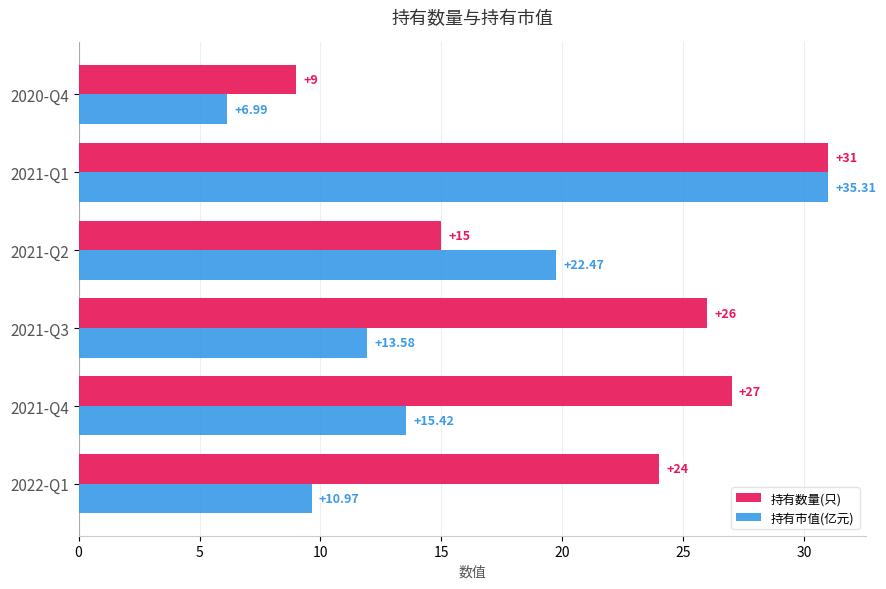

At which category is the sum across all series the highest?

2021-Q1